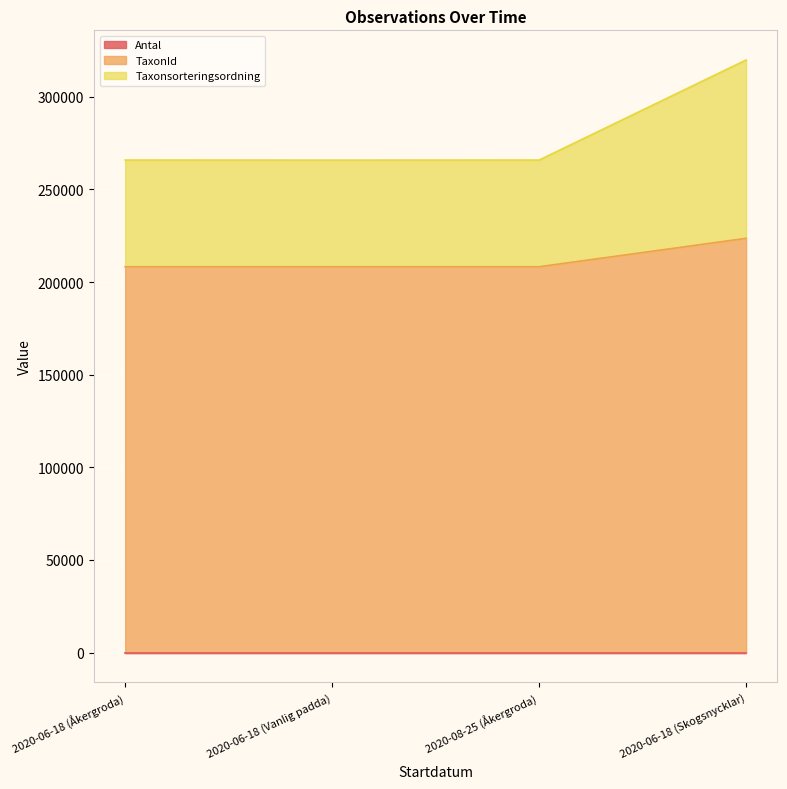

Which has a higher value, 2020-06-18 (Vanlig padda) or 2020-08-25 (Åkergroda)?

2020-08-25 (Åkergroda)